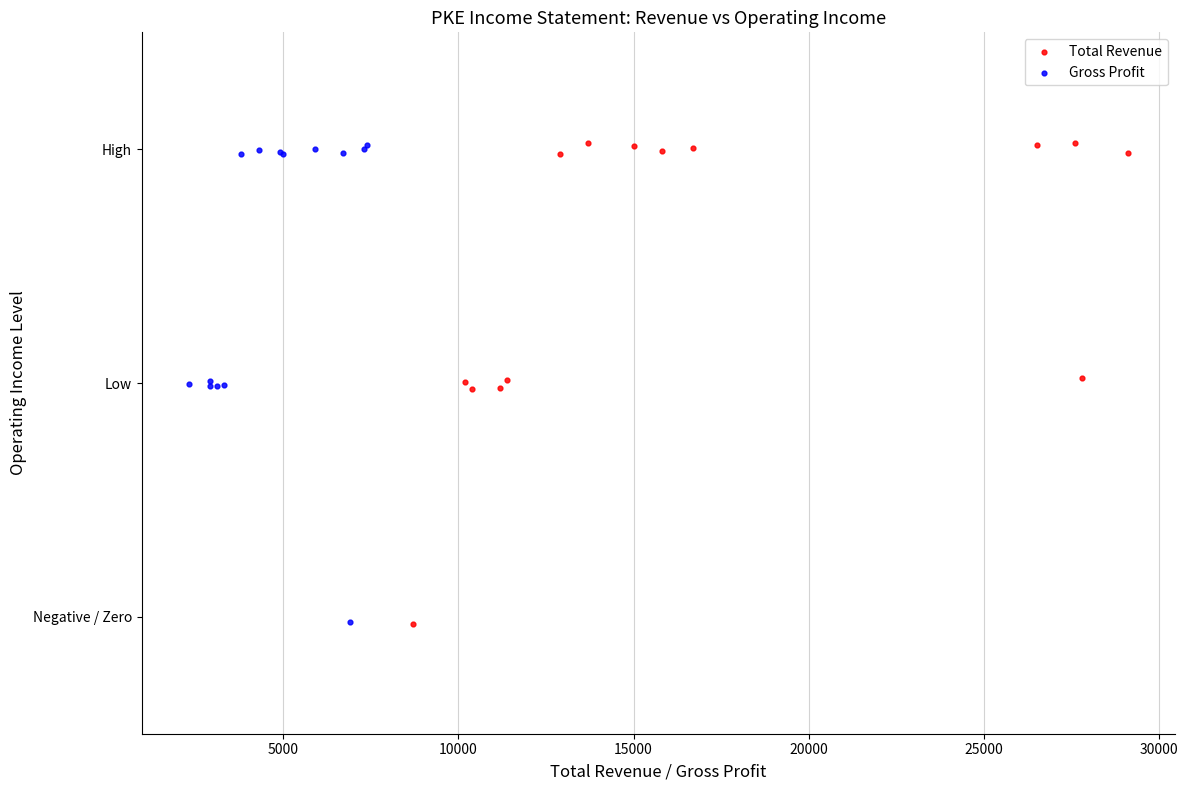

What are all the series names shown in the legend?

Total Revenue, Gross Profit